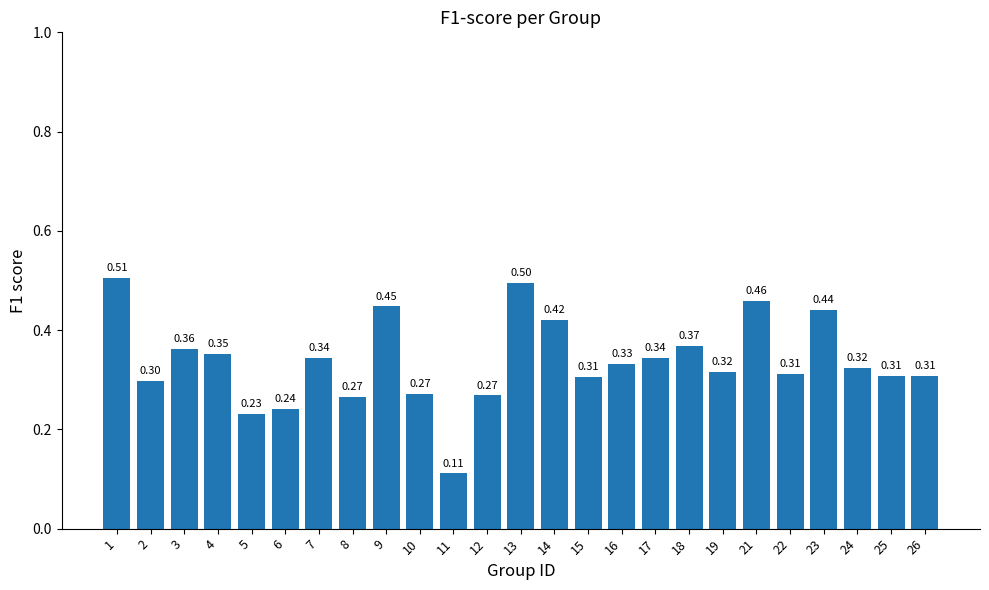

What is the average value?

0.3